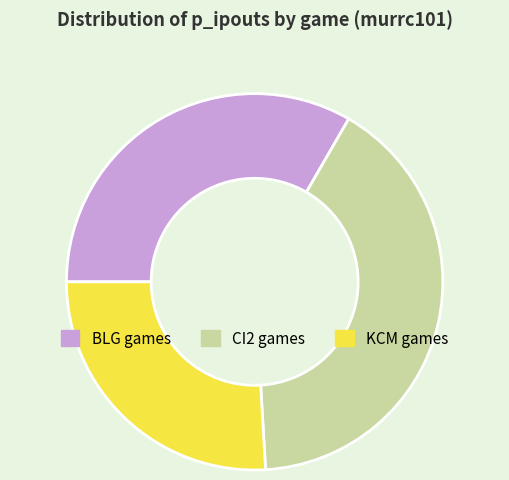

Does KCM games account for over 50% of the chart?

No